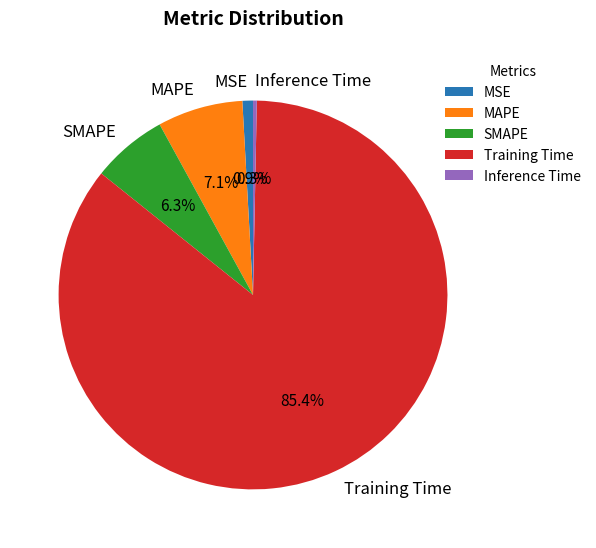

The Inference Time slice represents 0% of the pie. True or false?

True